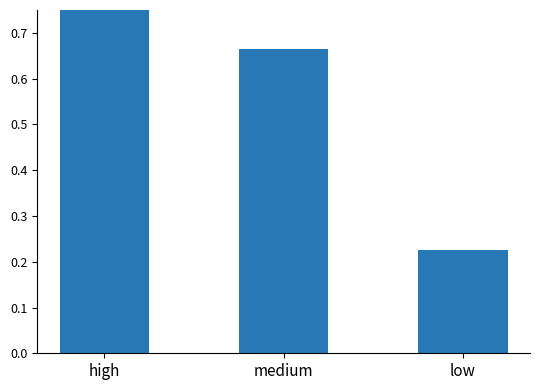

Between medium and high, which is larger?

high